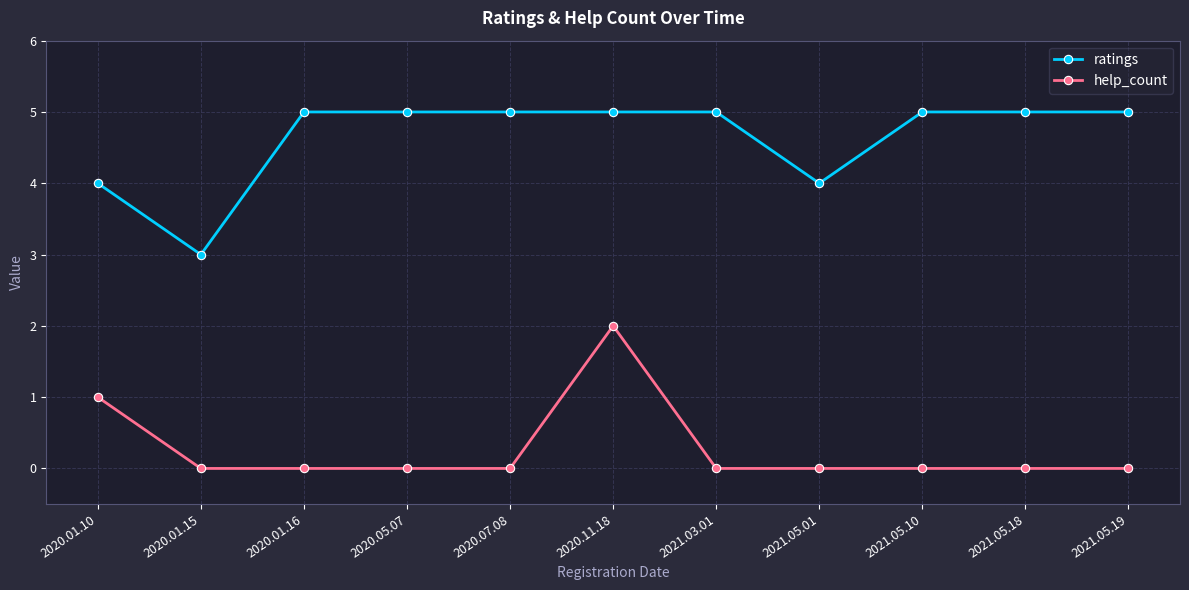

At how many categories does at least one series exceed 2?

11